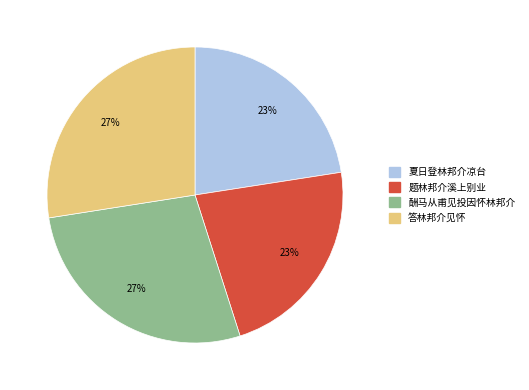

Is there any slice that represents more than half of the pie?

No